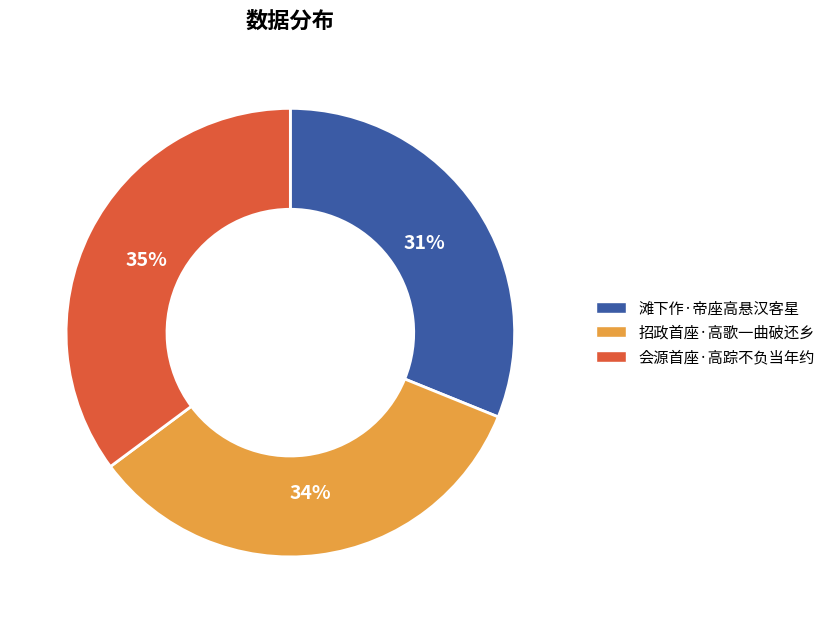

The 滩下作·帝座高悬汉客星 slice represents 31% of the pie. True or false?

True